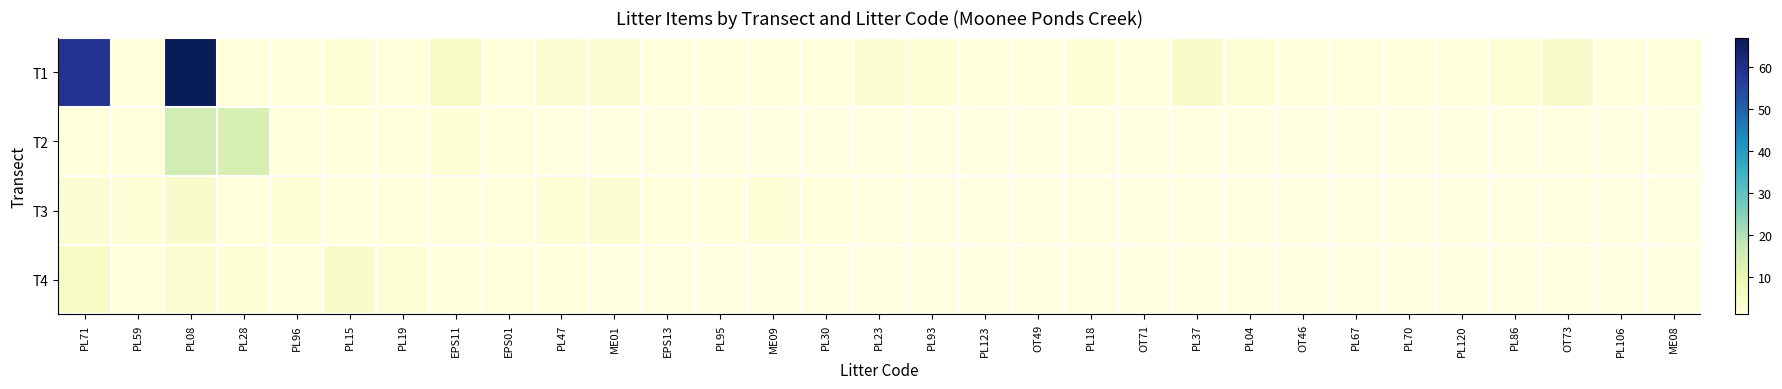

List the series in order of their peak value, highest first.

T1, T2, T4, T3